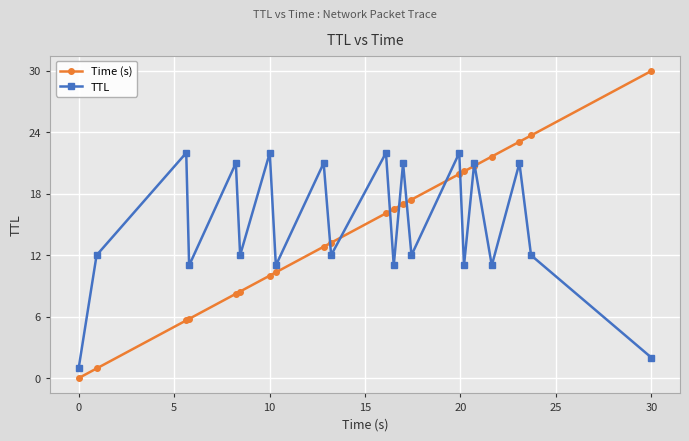

What is the value of the Time (s) point at the 7th from the left?

10.0